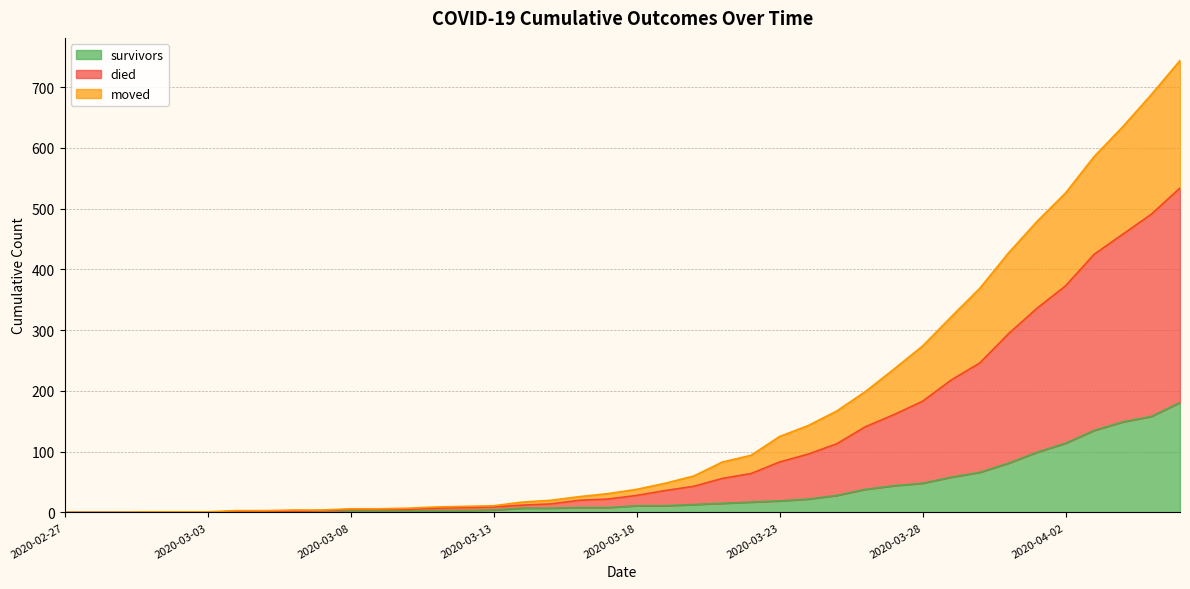

How many series are shown in this chart?

3